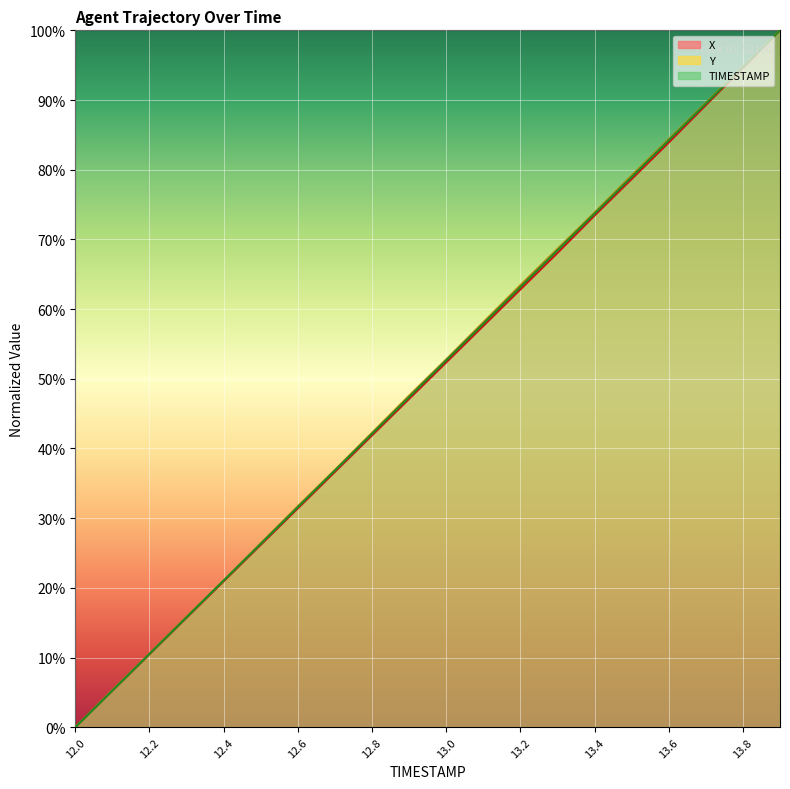

Rank the series by their average value, from highest to lowest.

Y, TIMESTAMP, X